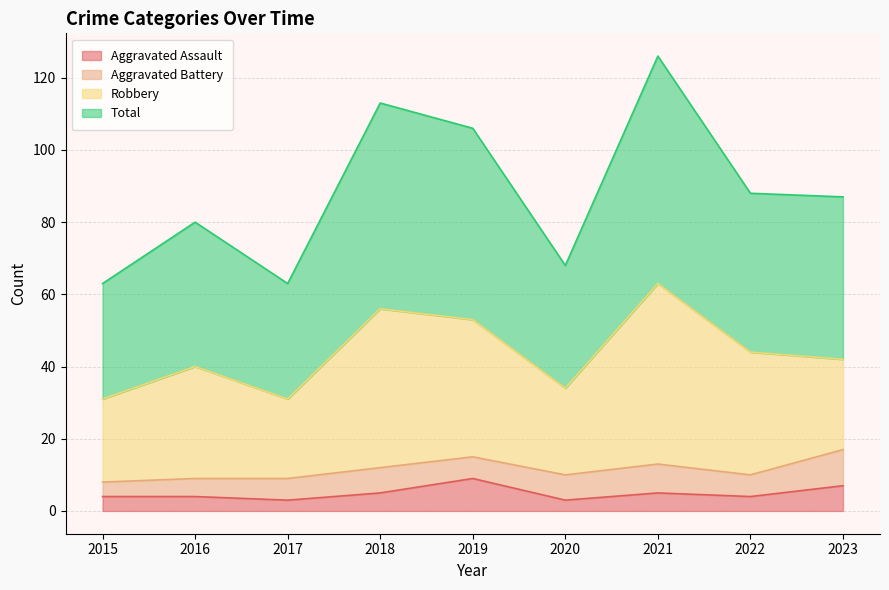

What is the approximate value of Aggravated Assault at 2020?

3